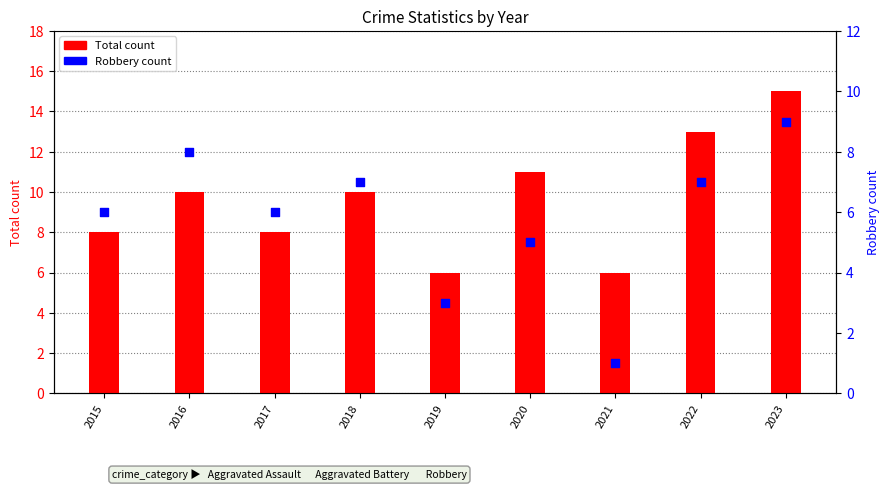

Which series reaches the maximum Y coordinate?

Total